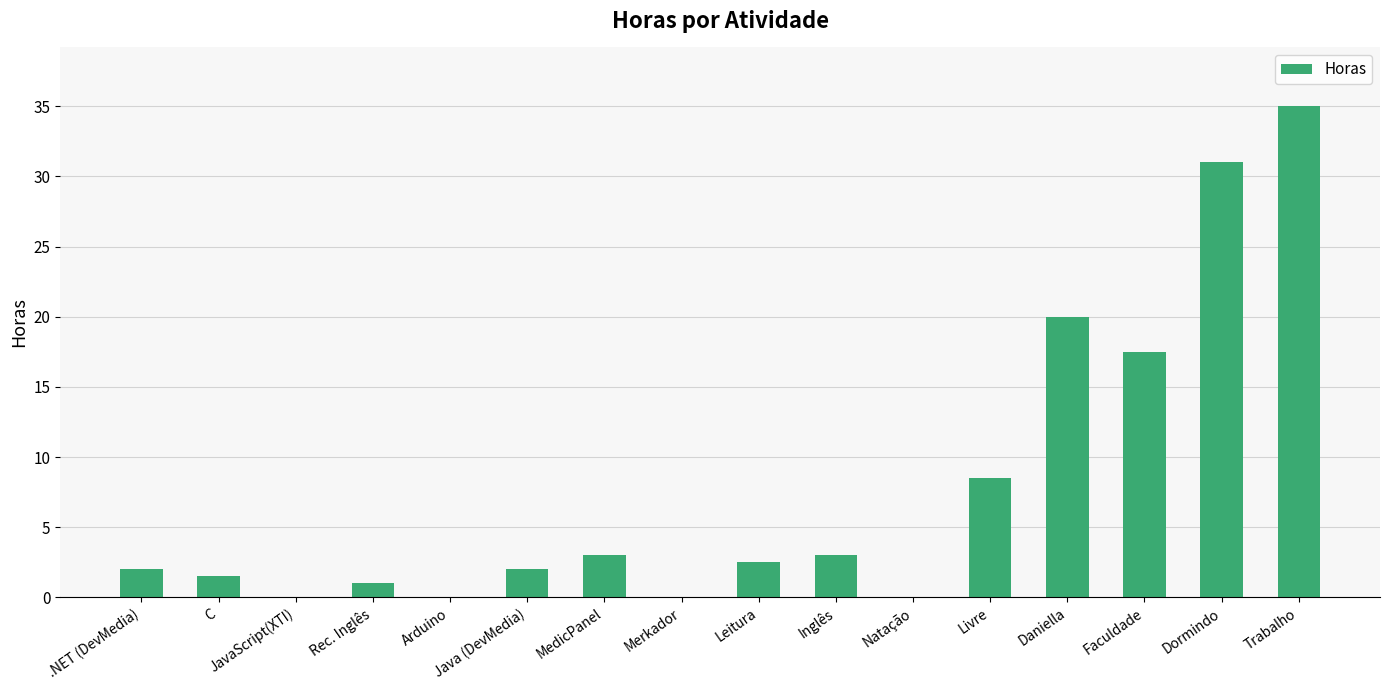

Count the number of data series in this chart.

1